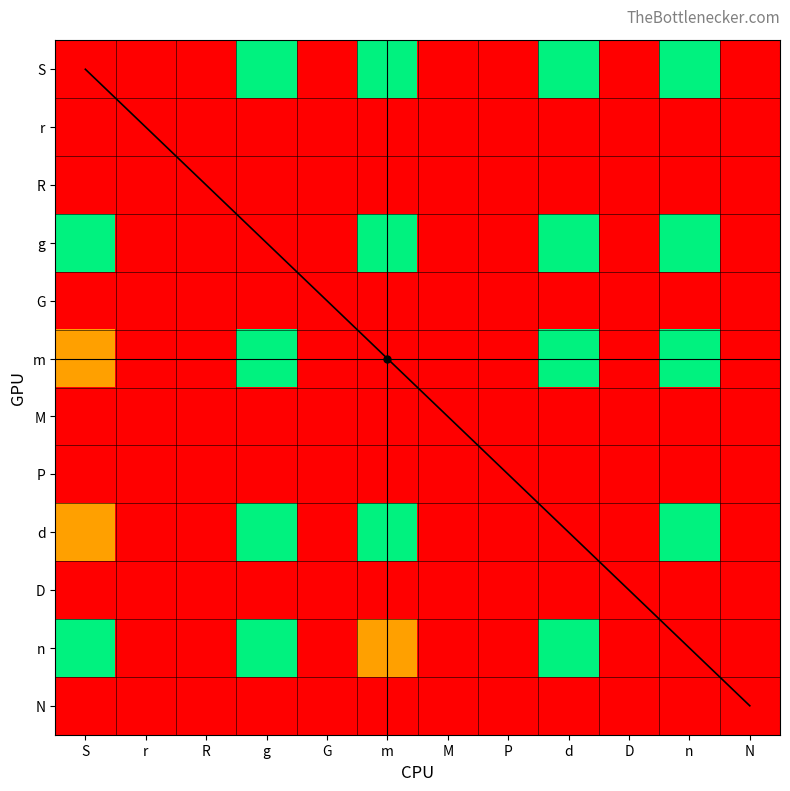

Rank the series at d from lowest to highest value.

r, R, G, M, P, d, D, N, S, g, m, n, diagonal